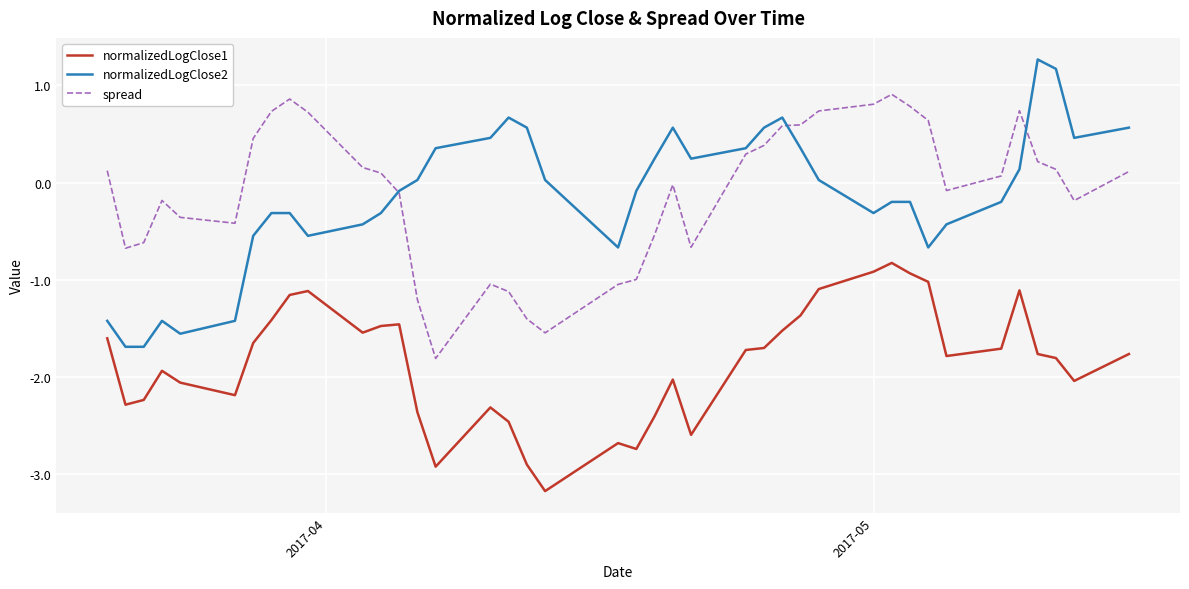

What is the lowest value of the normalizedLogClose2 series?

-1.7